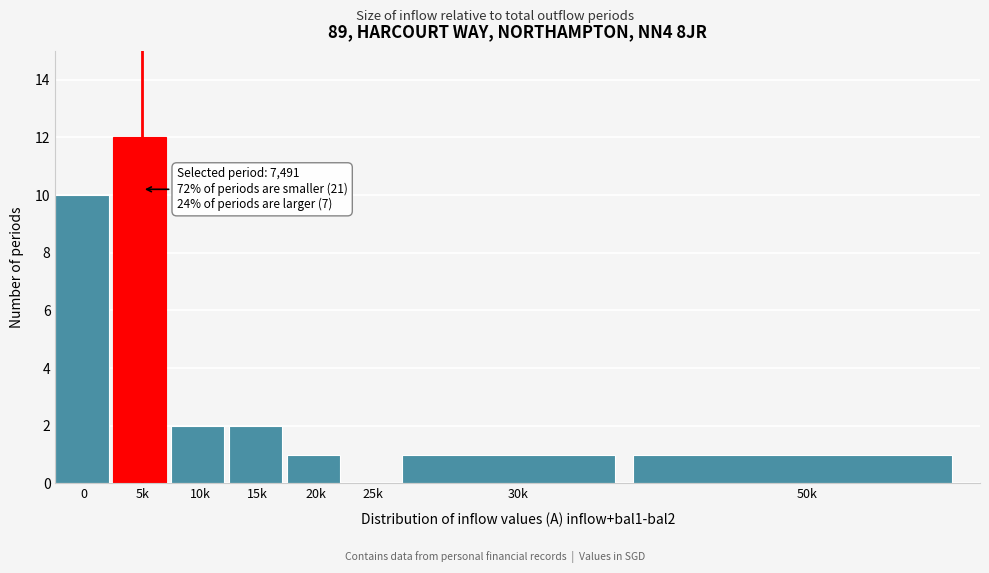

Reading left to right, extract all data points from this chart.

0=10	5k=12	10k=2	15k=2	20k=1	25k=0	30k=1	50k=1